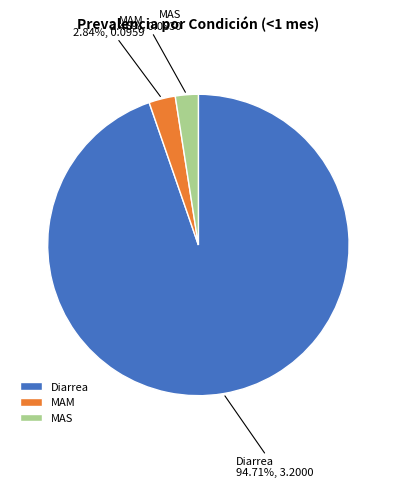

What percentage is the MAM slice, to the nearest percent?

3%